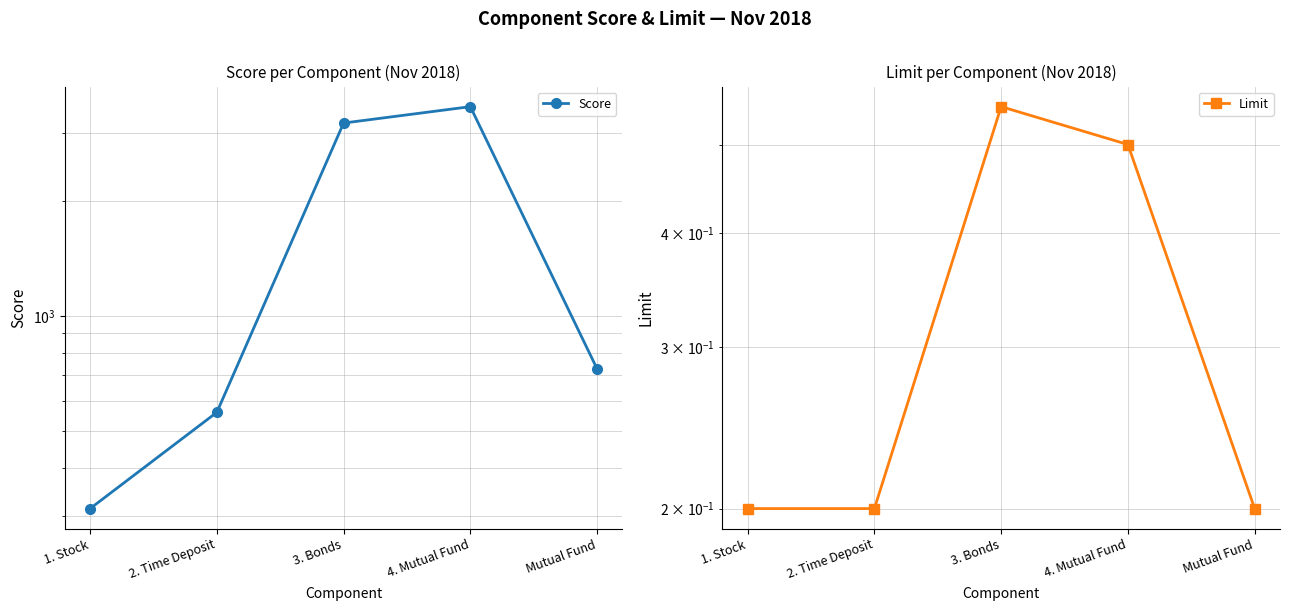

At 3. Bonds, list the series in order from smallest to largest.

Limit, Score